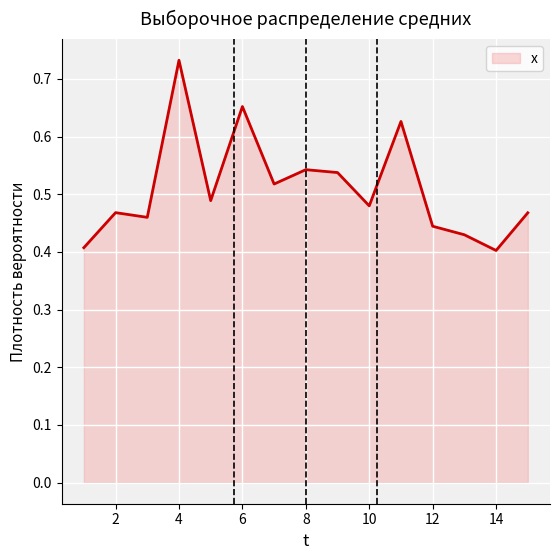

What is the difference between the maximum and minimum values?

0.3